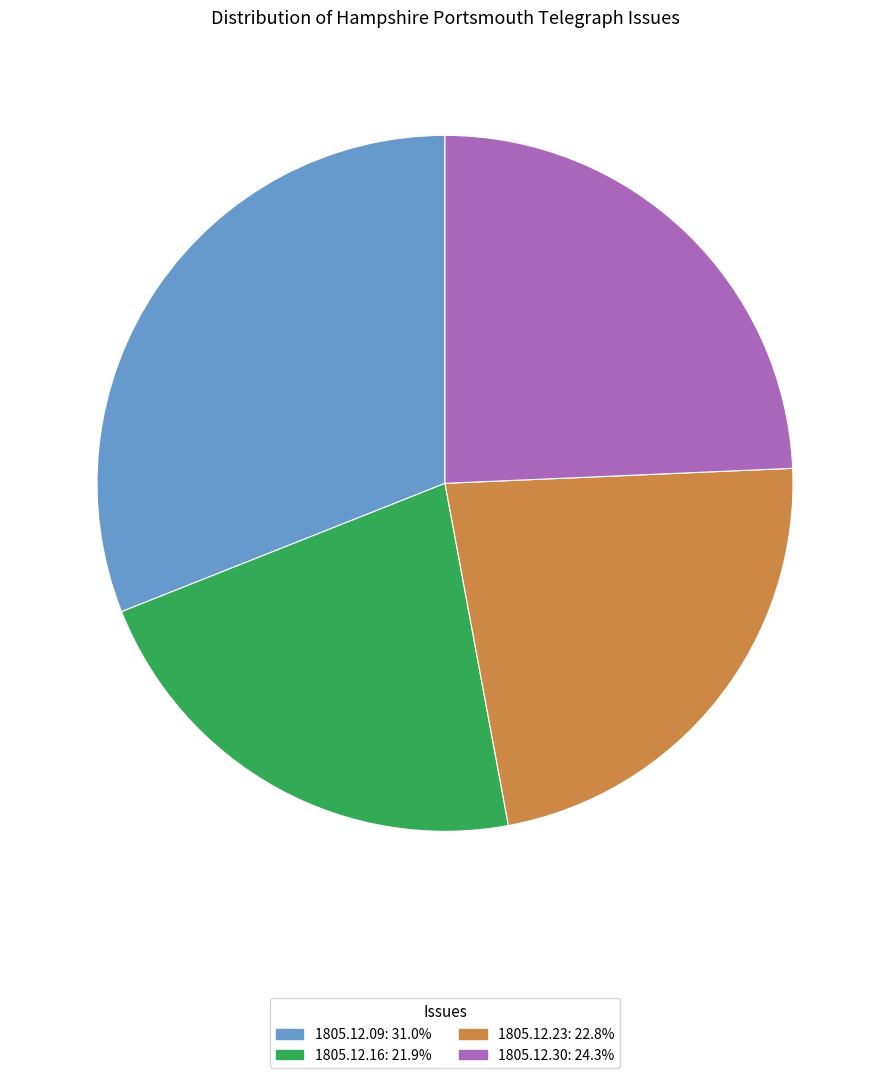

Does any single category account for the majority?

No